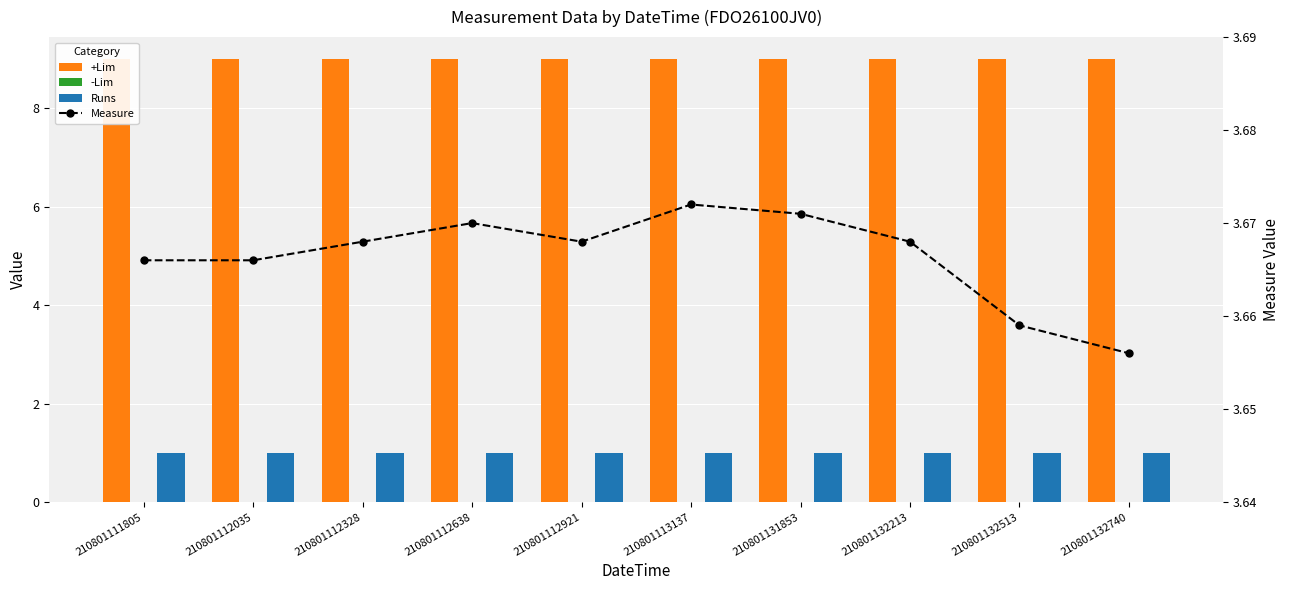

Reading left to right, extract all data points from this chart.

+Lim: 210801111805=9.0	210801112035=9.0	210801112328=9.0	210801112638=9.0	210801112921=9.0	210801113137=9.0	210801131853=9.0	210801132213=9.0	210801132513=9.0	210801132740=9.0
-Lim: 210801111805=0.0	210801112035=0.0	210801112328=0.0	210801112638=0.0	210801112921=0.0	210801113137=0.0	210801131853=0.0	210801132213=0.0	210801132513=0.0	210801132740=0.0
Runs: 210801111805=1.0	210801112035=1.0	210801112328=1.0	210801112638=1.0	210801112921=1.0	210801113137=1.0	210801131853=1.0	210801132213=1.0	210801132513=1.0	210801132740=1.0
Measure: 210801111805=3.7	210801112035=3.7	210801112328=3.7	210801112638=3.7	210801112921=3.7	210801113137=3.7	210801131853=3.7	210801132213=3.7	210801132513=3.7	210801132740=3.7